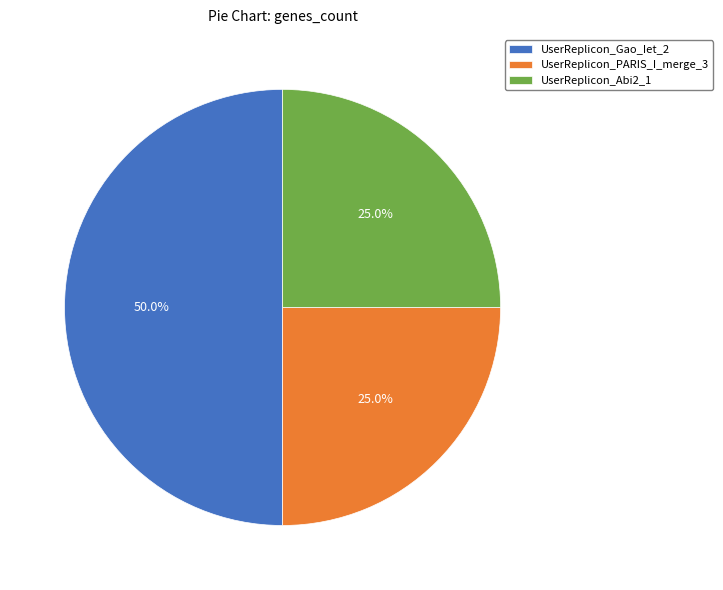

Combined, what portion of the pie is UserReplicon_Abi2_1 and UserReplicon_Gao_Iet_2?

75.0%